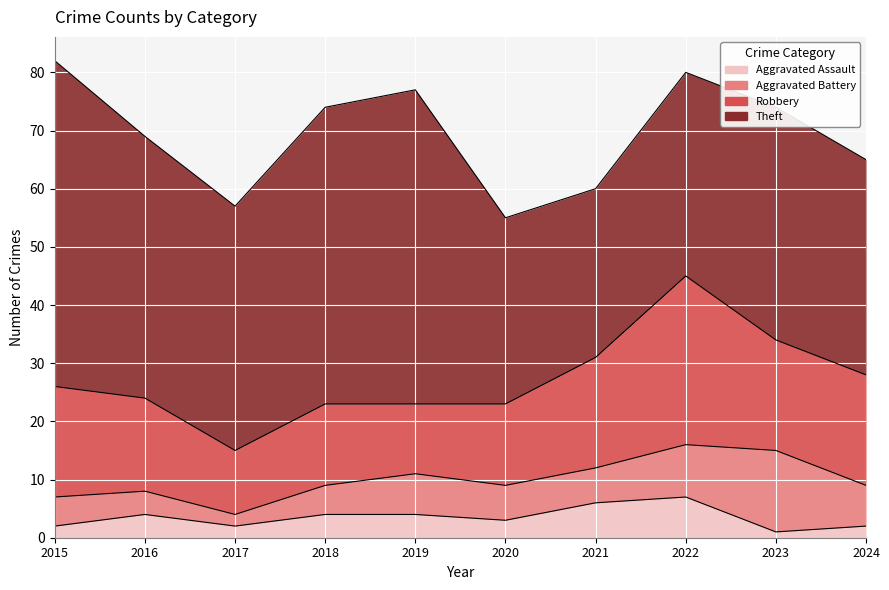

What is the total value across all series at 2016?

69